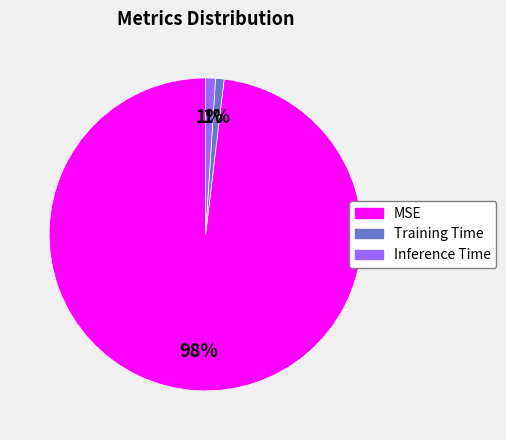

Does Training Time account for over 50% of the chart?

No